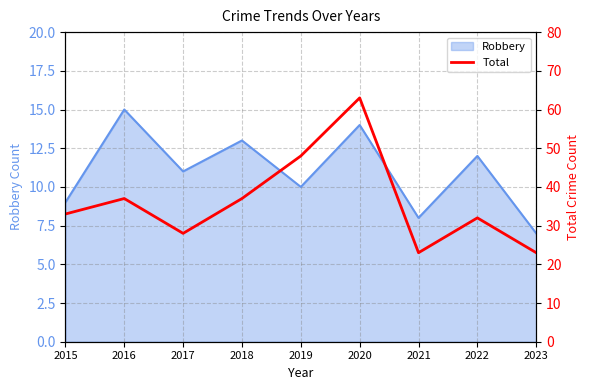

Reading left to right, transcribe all the data shown in this chart.

Robbery: 2015=9	2016=15	2017=11	2018=13	2019=10	2020=14	2021=8	2022=12	2023=7
Total: 2015=33	2016=37	2017=28	2018=37	2019=48	2020=63	2021=23	2022=32	2023=23